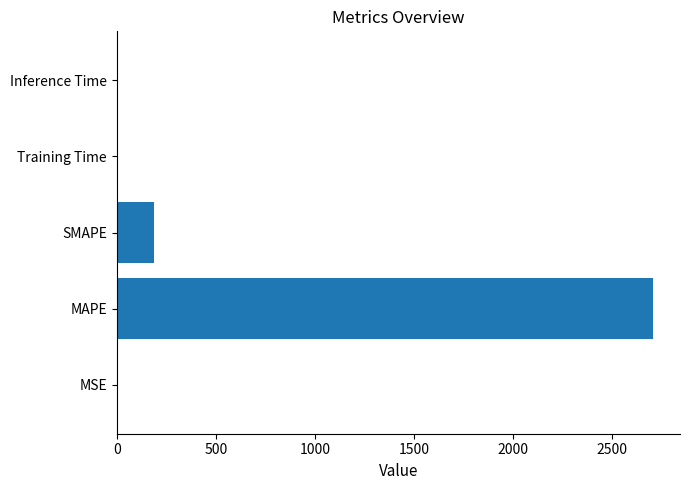

The value at Inference Time is 0.0. True or false?

True